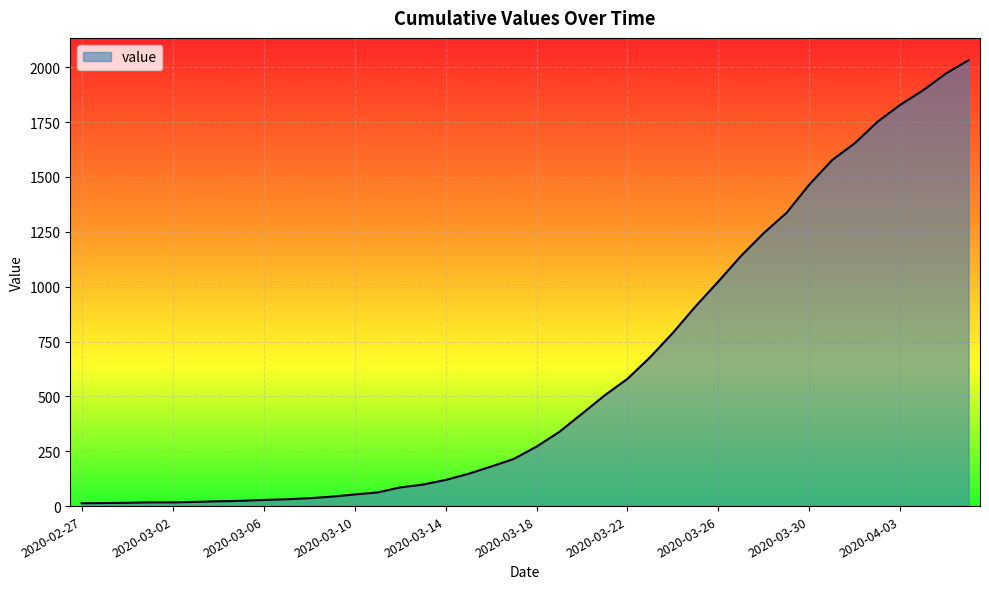

What is the sum of all values?

24656